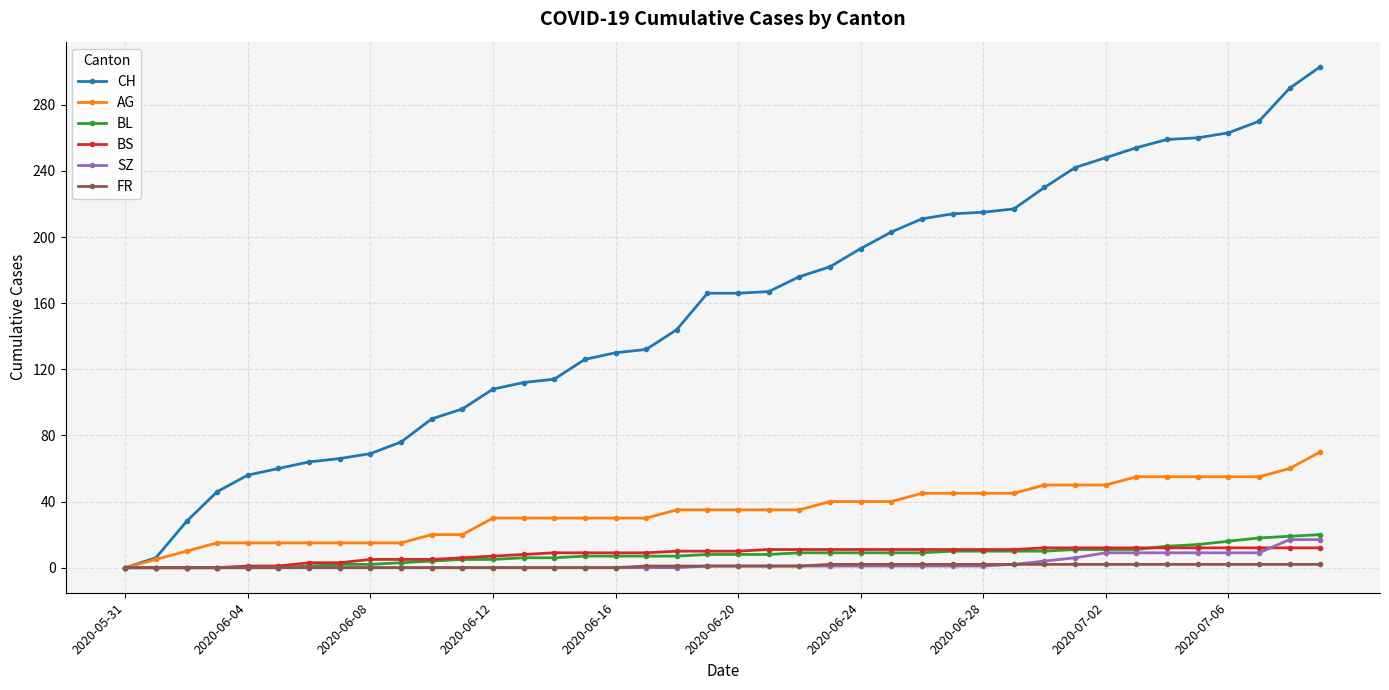

Which series has the largest range (max minus min)?

CH